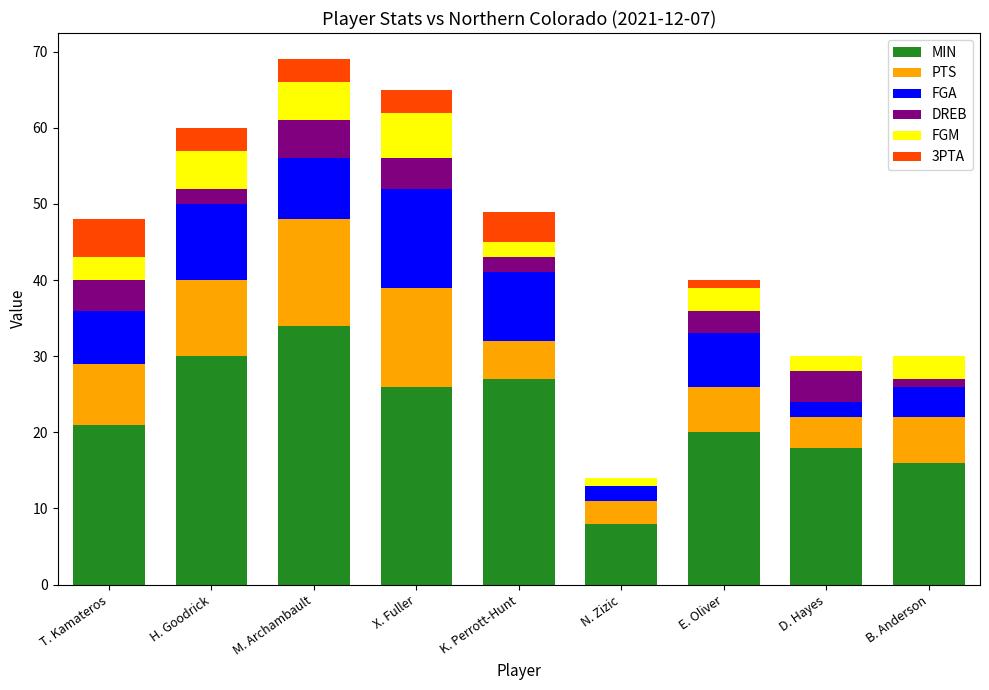

What is the maximum value for MIN?

34